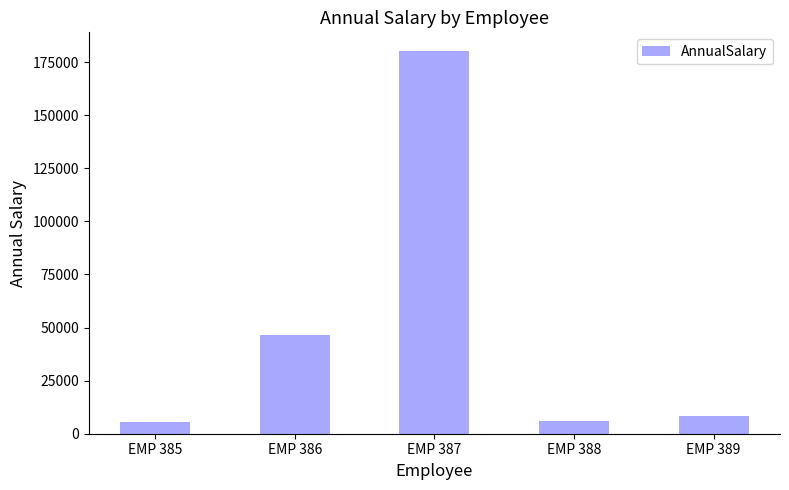

Which has a higher value, EMP 387 or EMP 385?

EMP 387